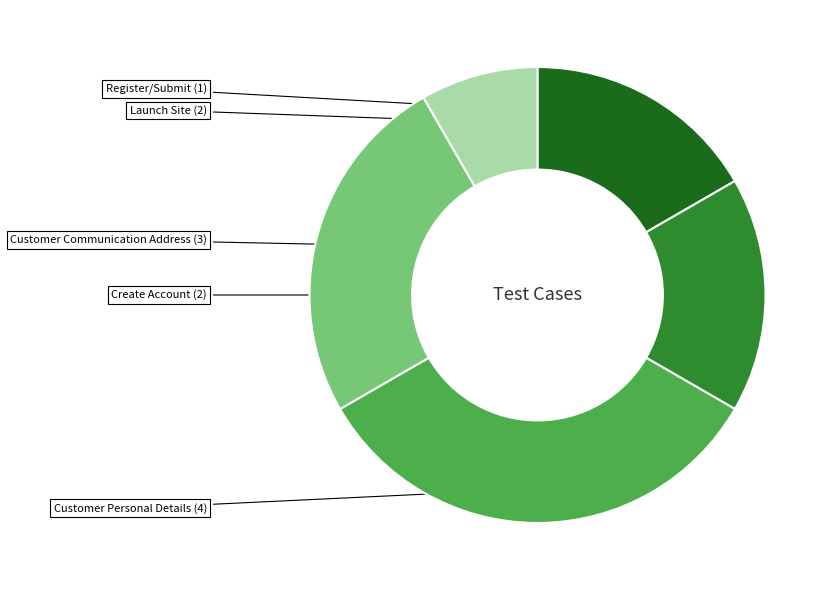

Is there any slice that represents more than half of the pie?

No